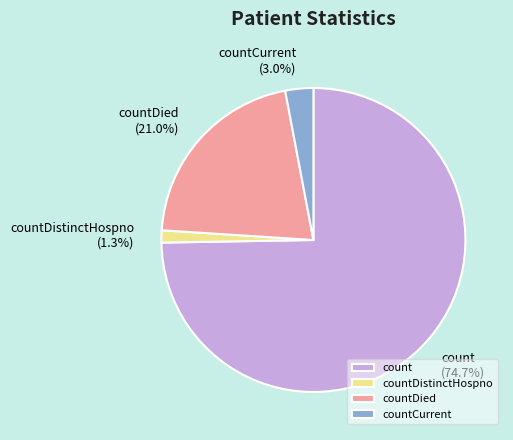

True or false: countDied accounts for 13% of the total.

False